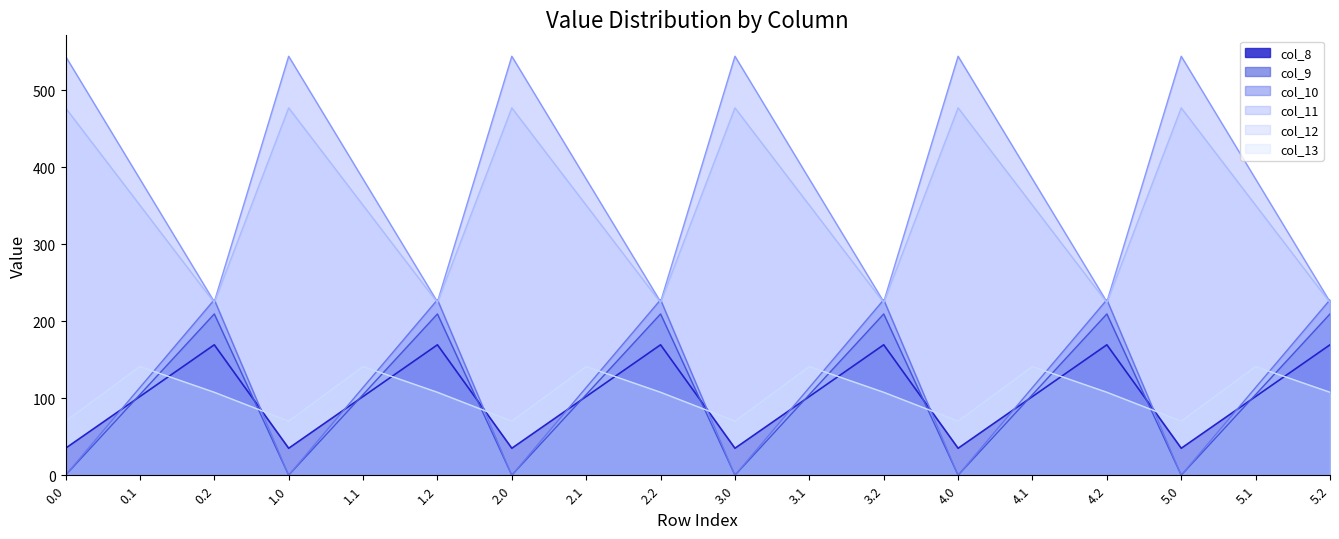

What is the total value across all series at 0.1?

1197.8